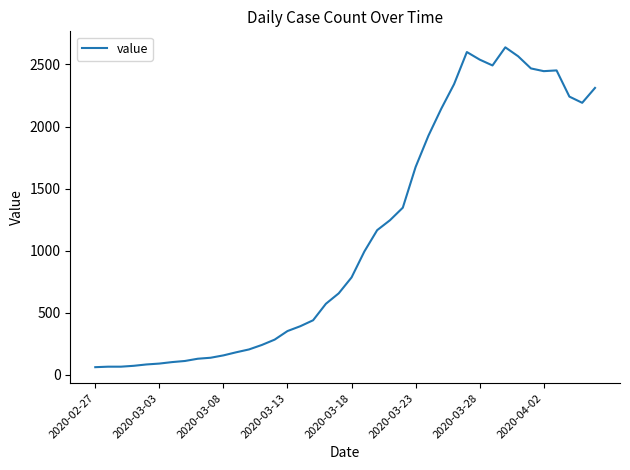

What is the greatest value displayed?

2638